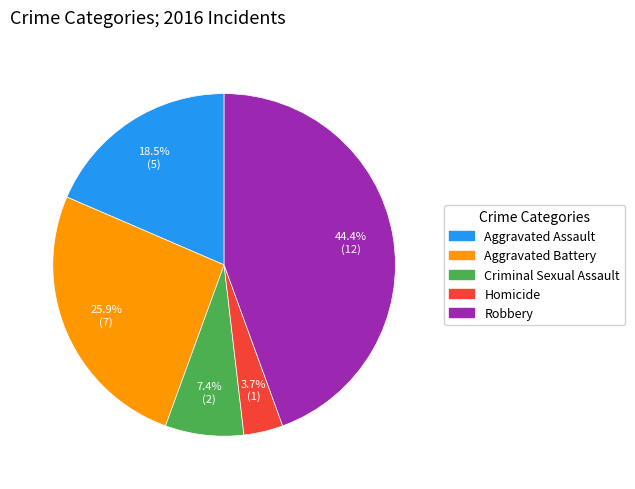

True or false: Robbery accounts for 44% of the total.

True